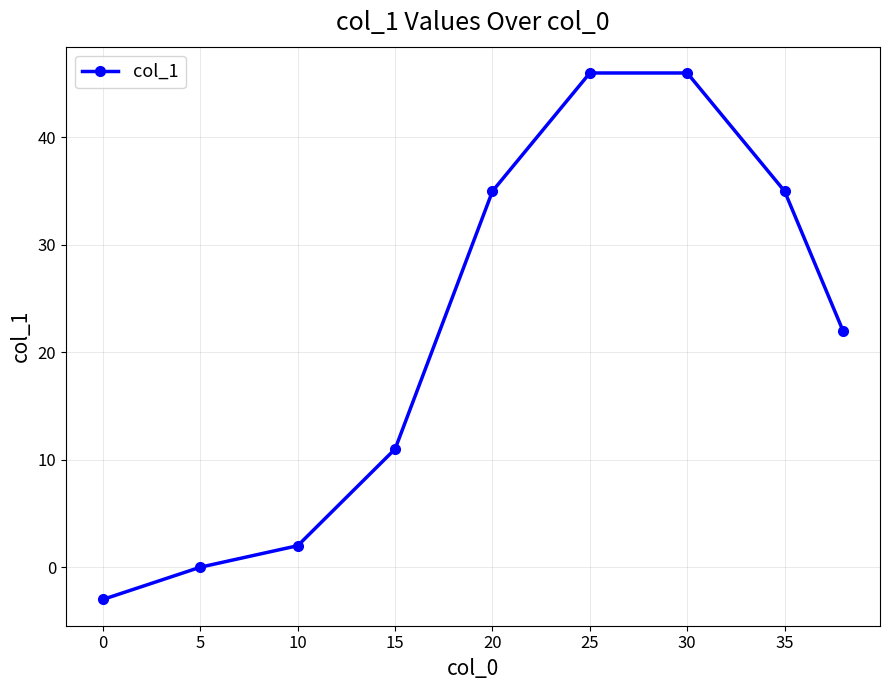

Reading left to right, what are all the values shown in this chart?

-3	0	2	11	35	46	46	35	22